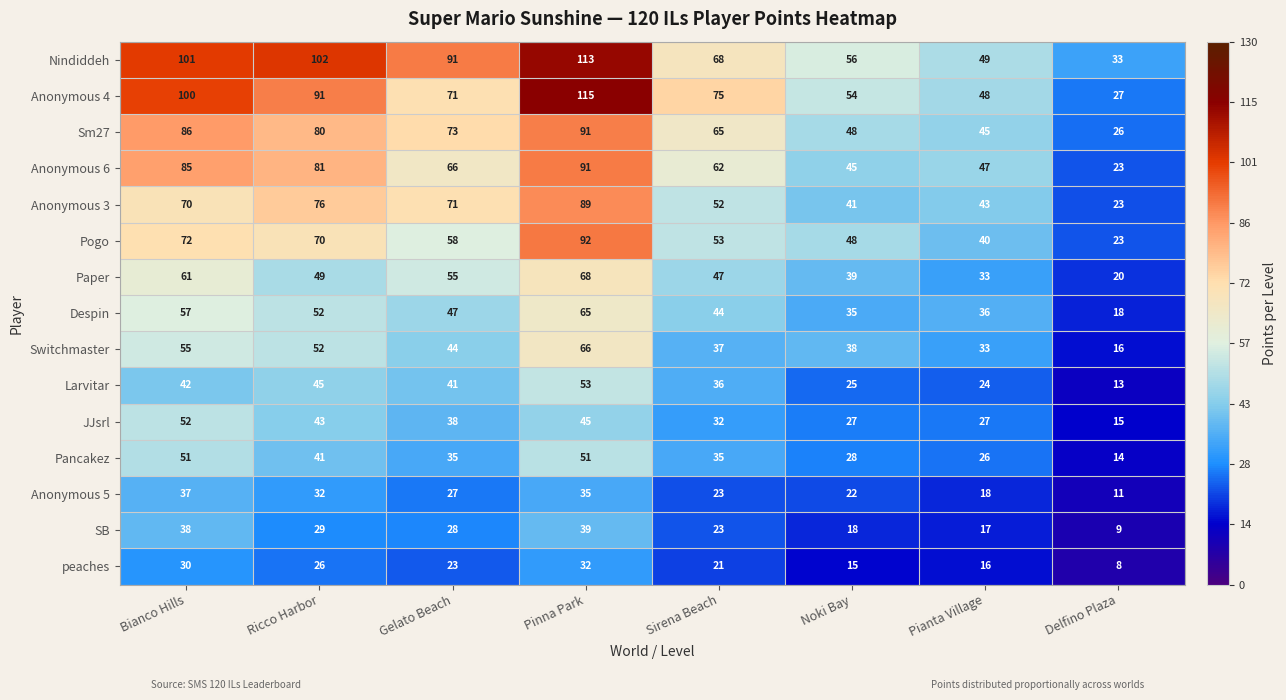

What is the sum of the peaches values at Ricco Harbor and Pinna Park?

58